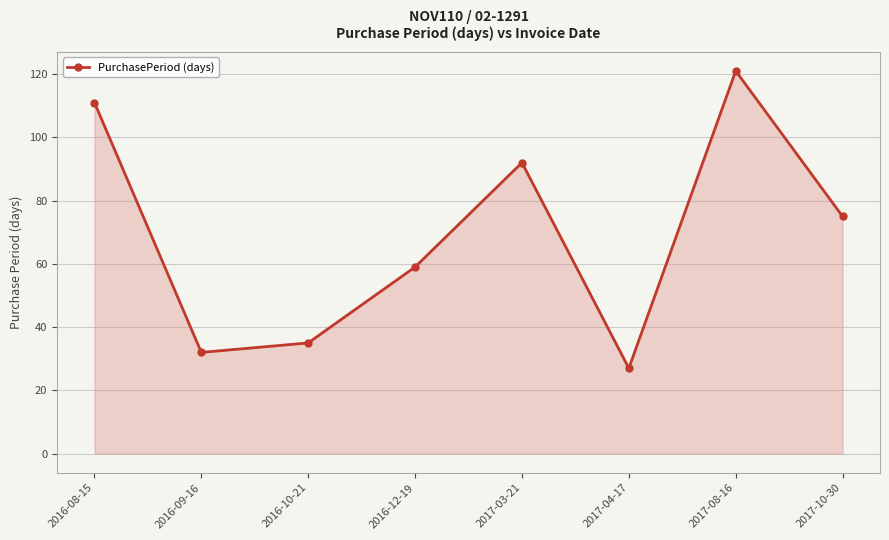

Count the number of categories in the chart.

8